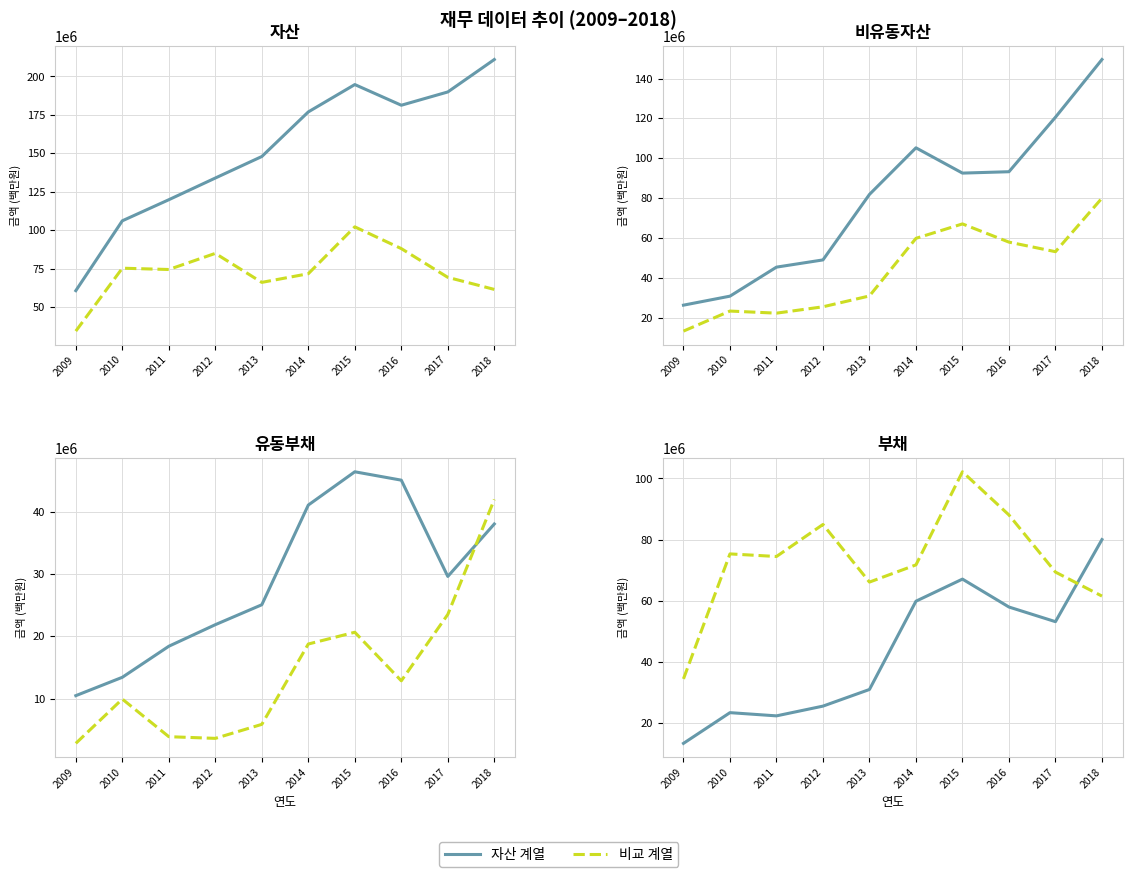

What is the value of the 유동자산 point at the 8th from the left?

88053396